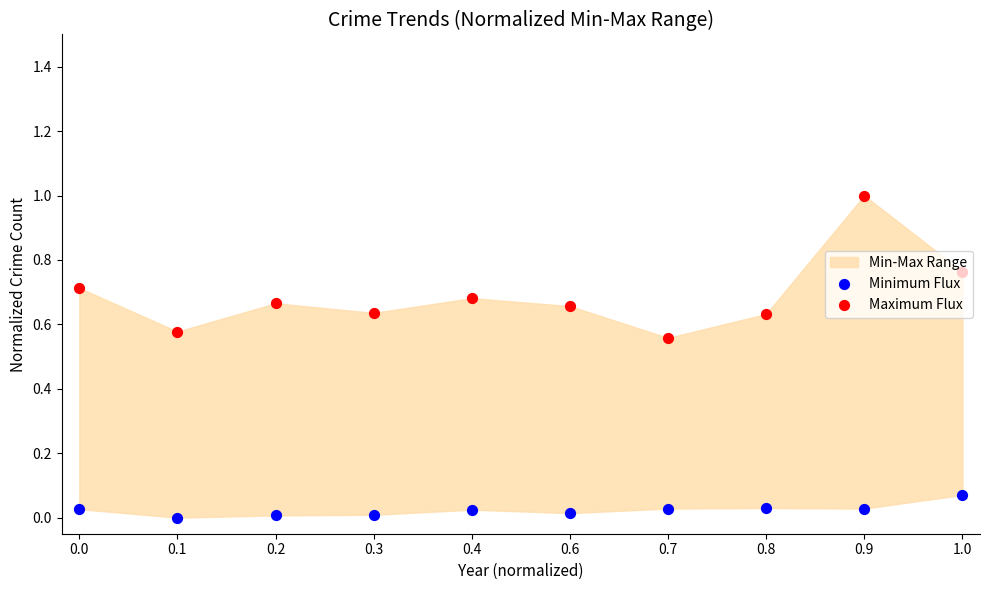

What is the total value across all series at 0.4?

0.7